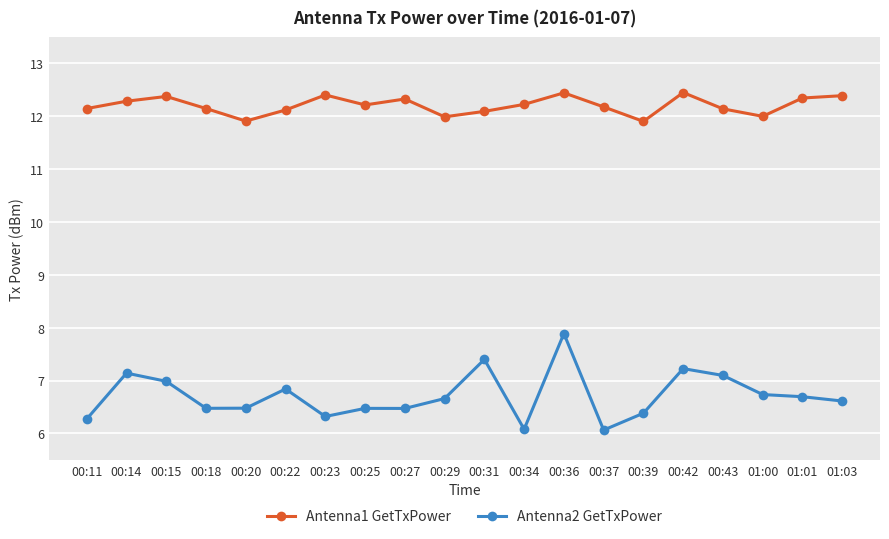

True or false: Antenna2 GetTxPower and Antenna1 GetTxPower cross at least once.

False